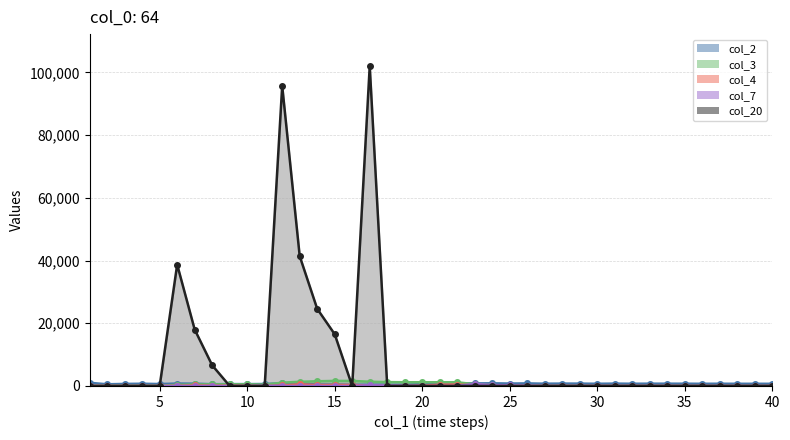

Where is the first local minimum for col_20?

16